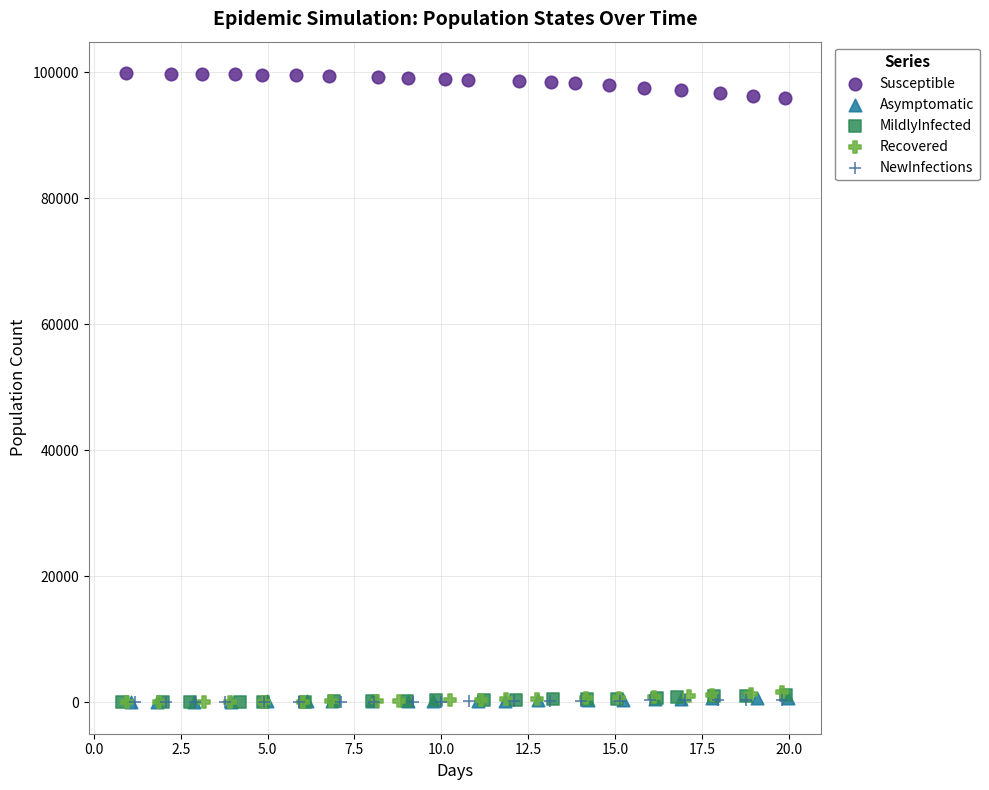

Which series has the widest spread of Y values?

Susceptible